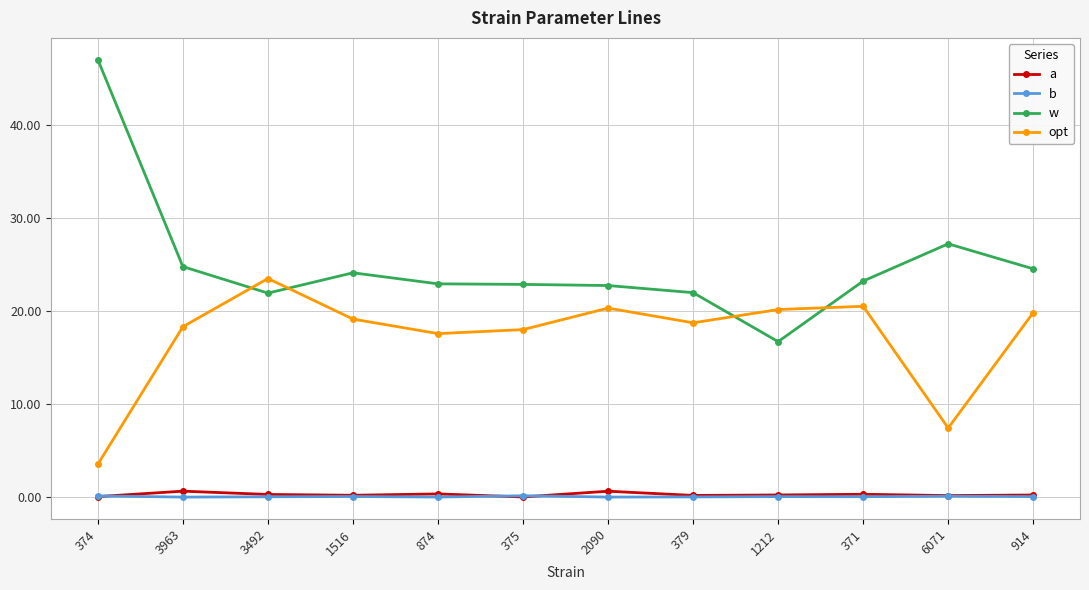

How many lines are shown in the chart?

4